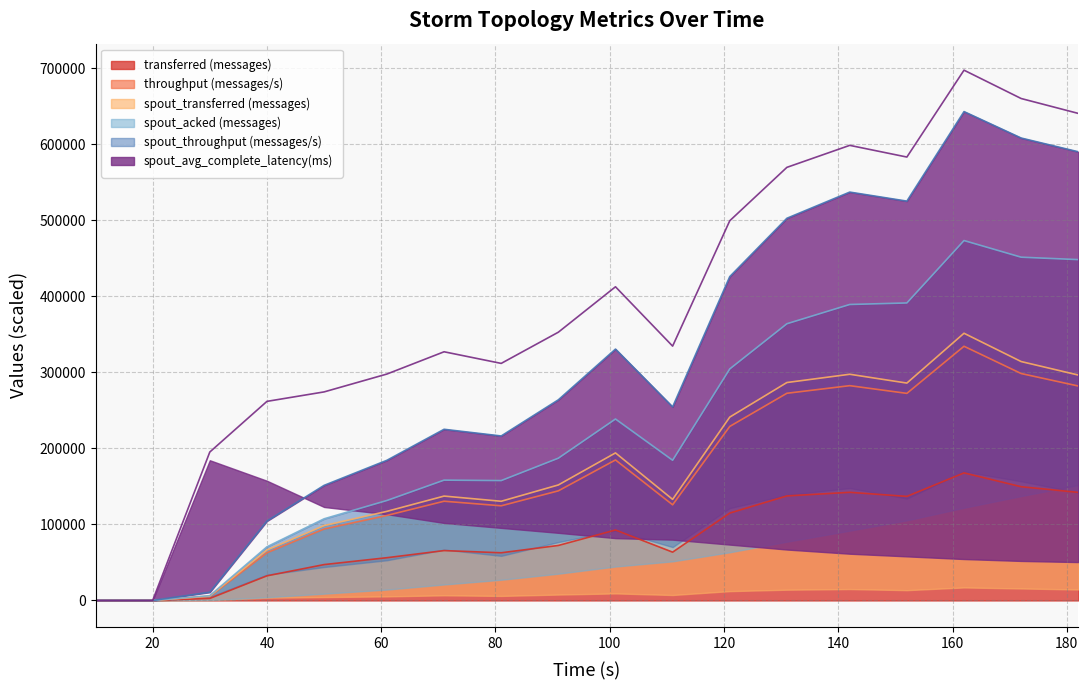

What is the difference between the highest and lowest values at 142?

395050